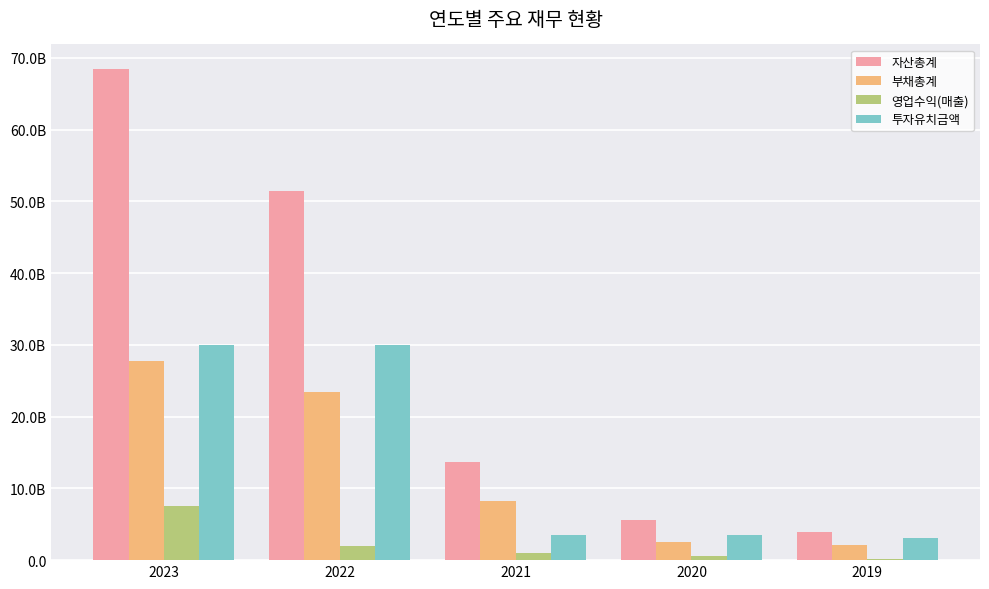

At 2020, list the series in order from smallest to largest.

영업수익(매출), 부채총계, 투자유치금액, 자산총계